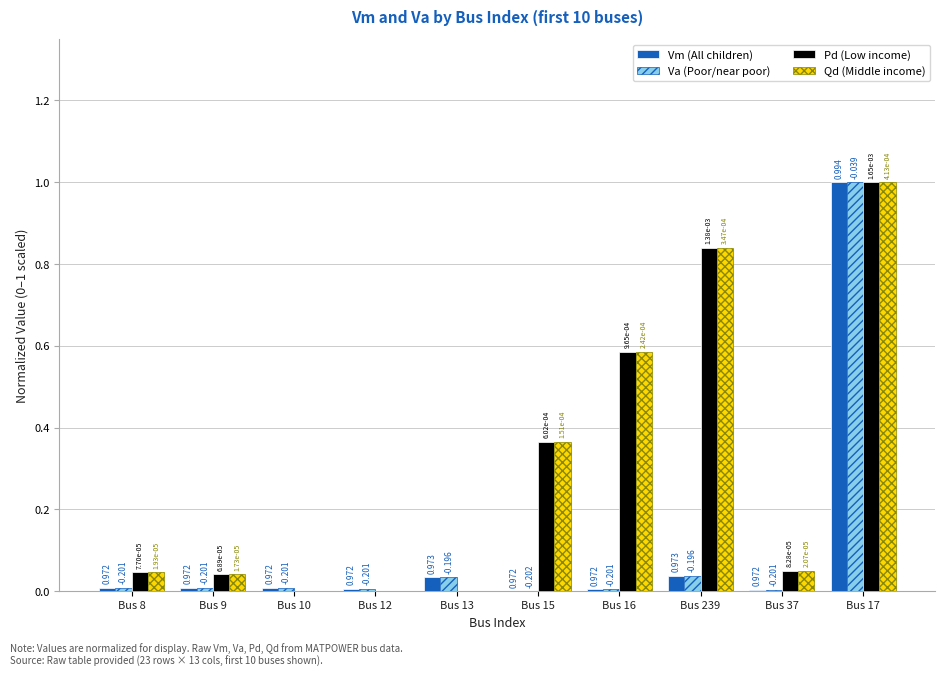

Is the value of Va (Poor/near poor) at Bus 37 greater than the value of Pd (Low income) at Bus 239?

No